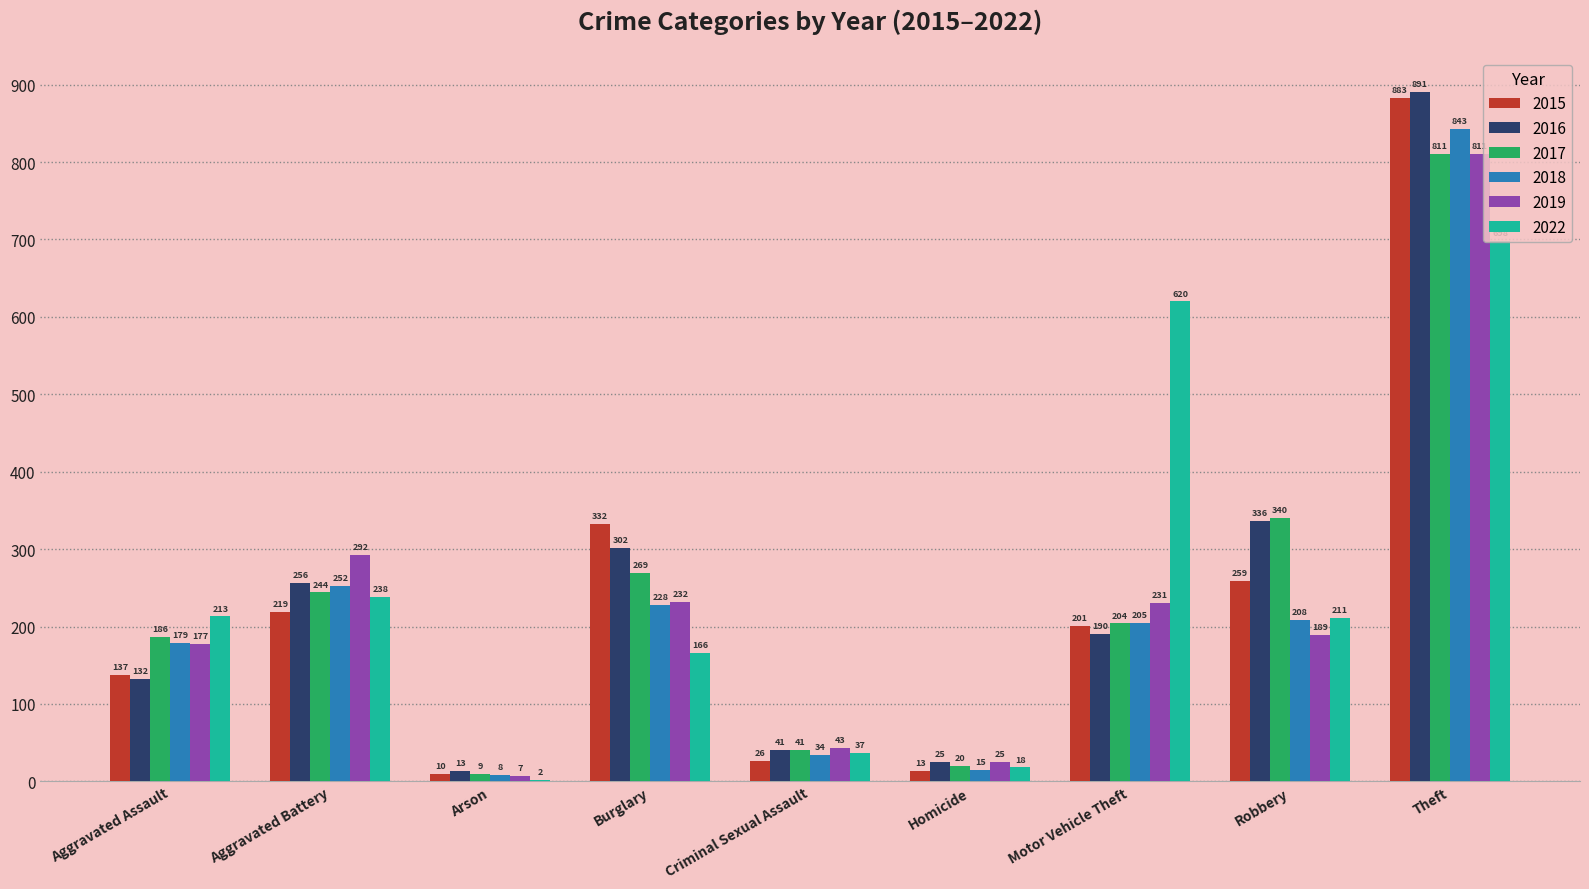

Which series changed the most between Robbery and Theft?

2018